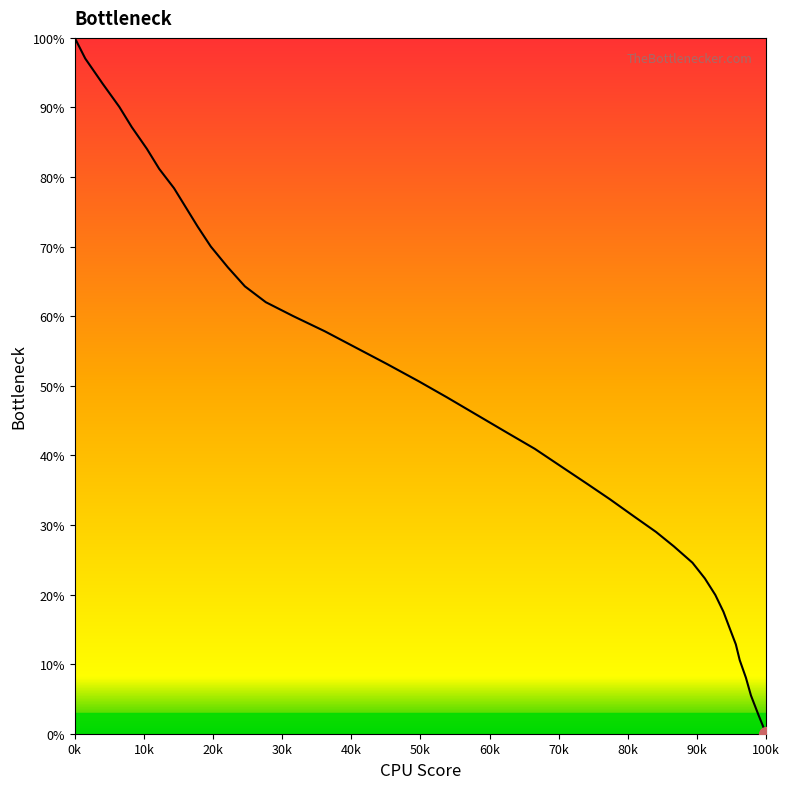

How many positive values are there?

39